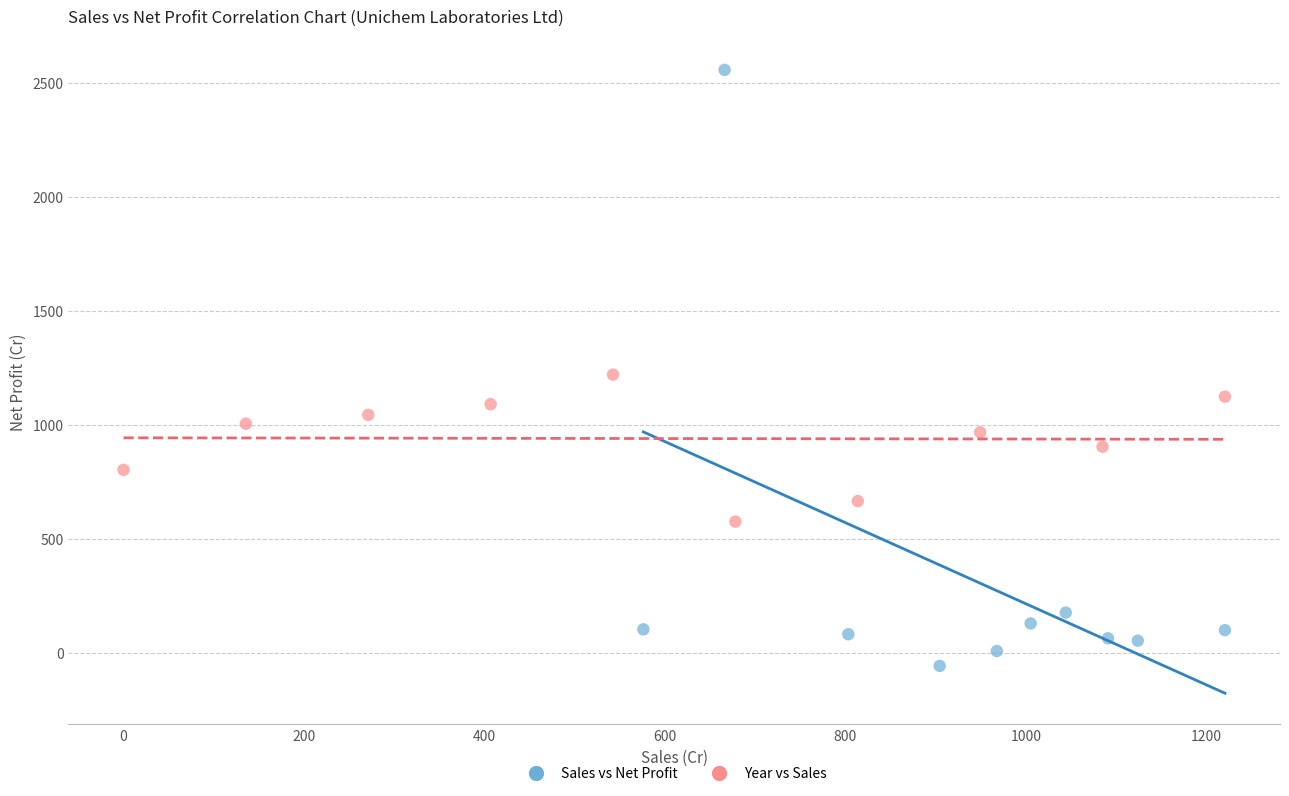

Which series has the largest Y range (max minus min)?

Sales vs Net Profit